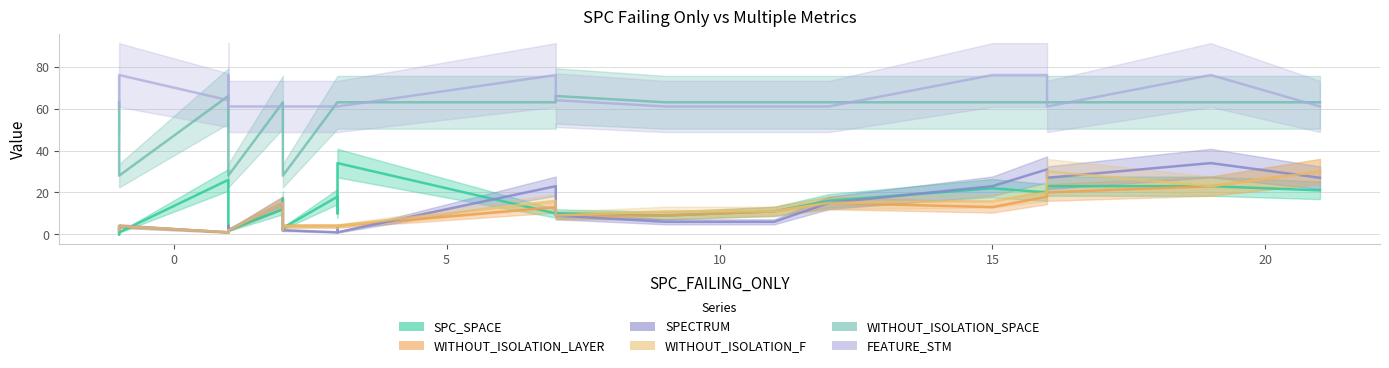

True or false: WITHOUT_ISOLATION_SPACE and SPC_SPACE cross at least once.

False